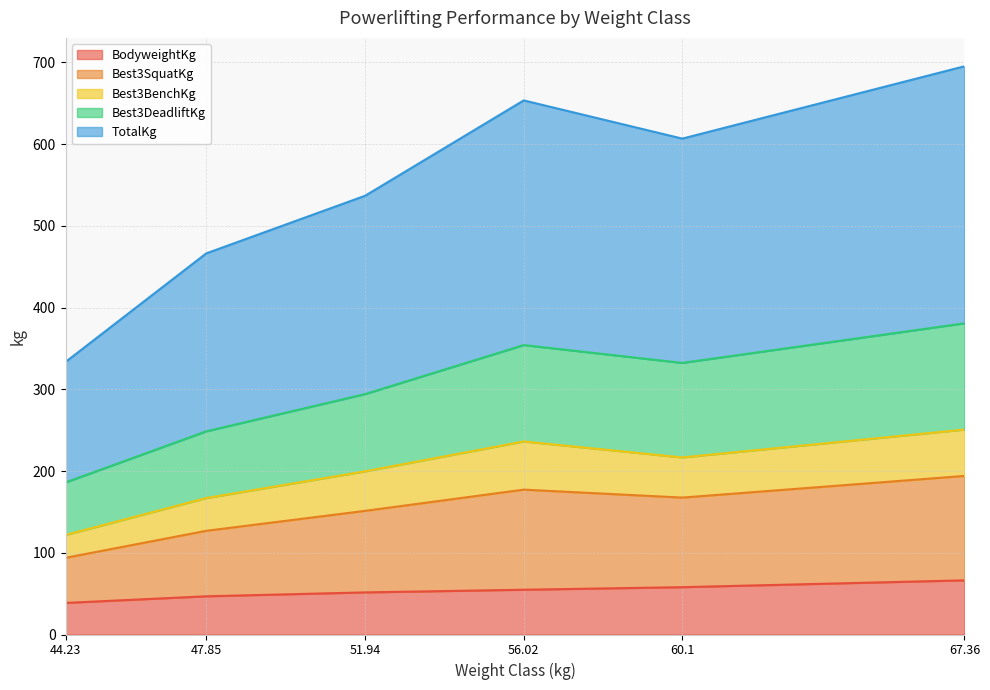

Where is TotalKg nearest to the value 239?

51.94